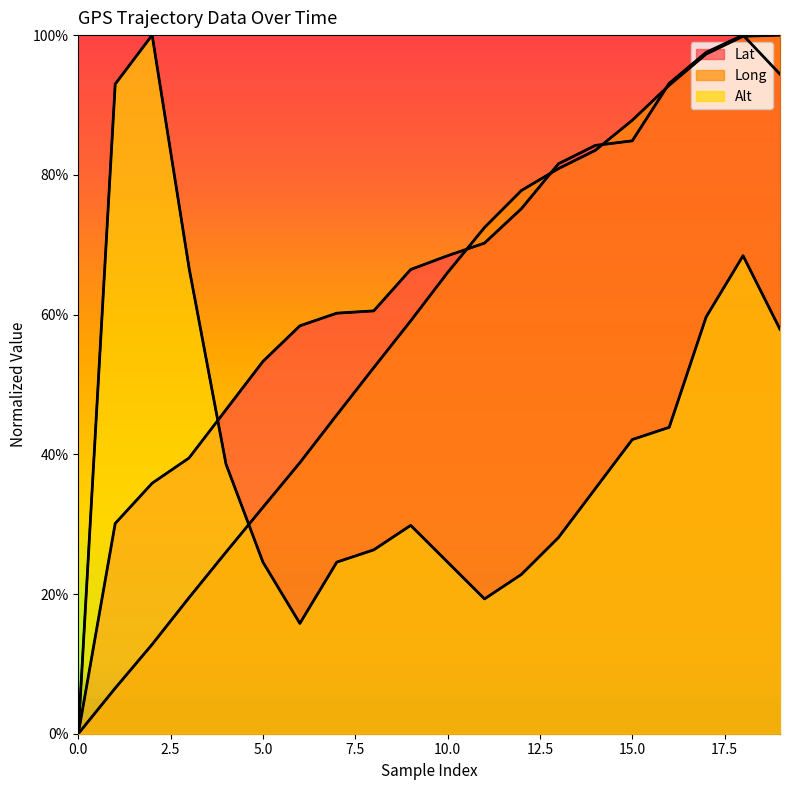

What is the sum of the Lat values at 8 and 3?

1.0